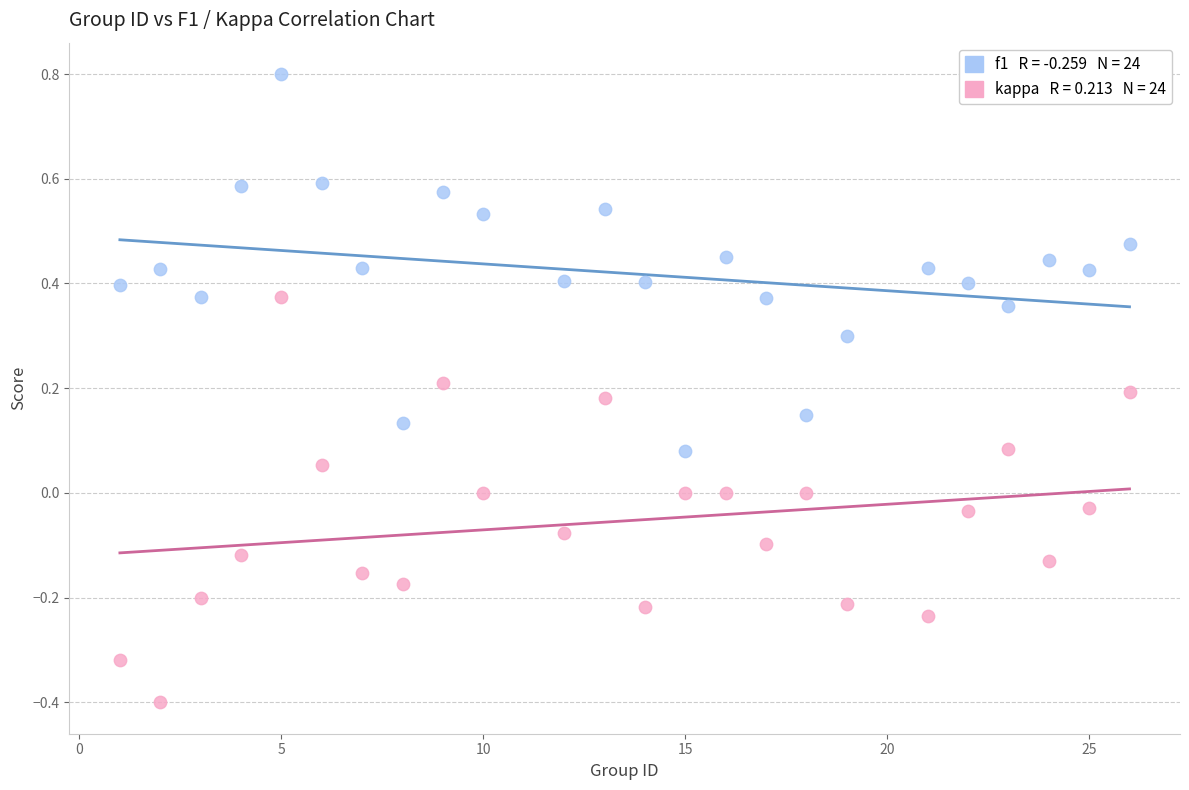

Across all data points, what is the range of X values (max minus min)?

25.0